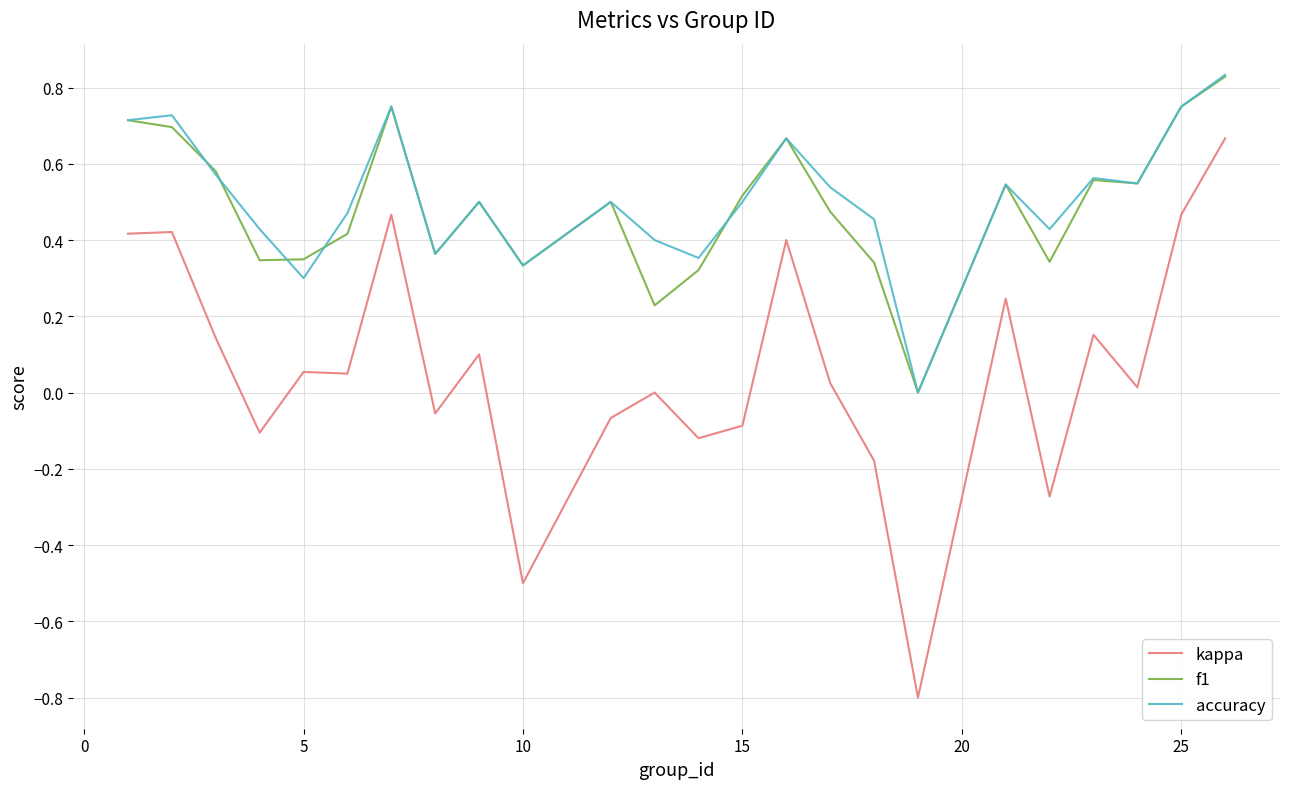

Which series has the widest spread of values?

kappa